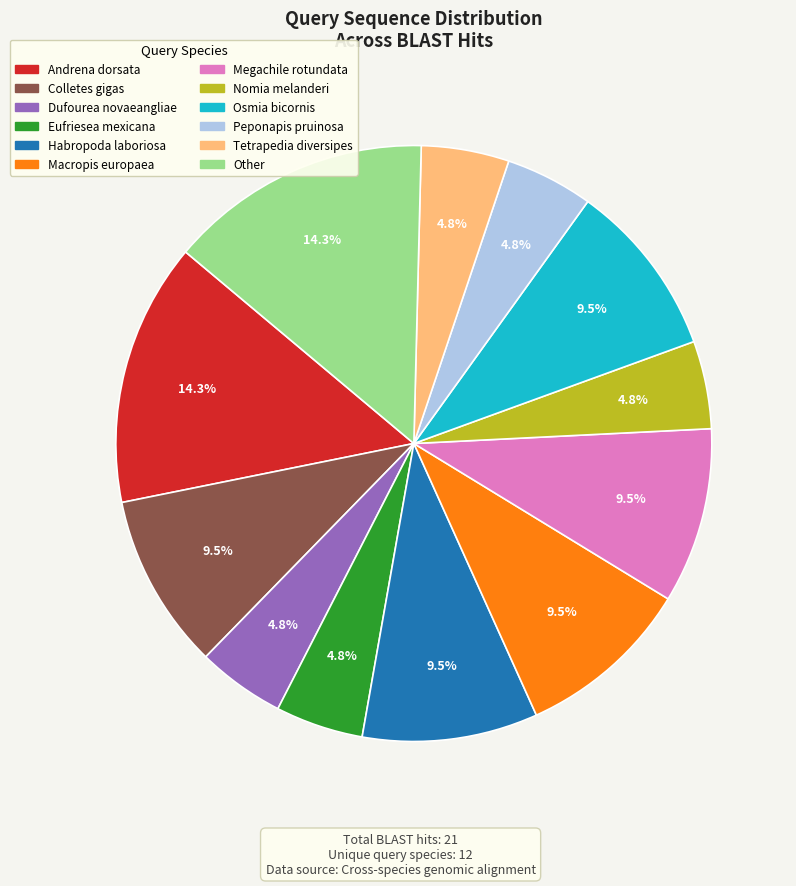

Is there a majority slice in this chart?

No